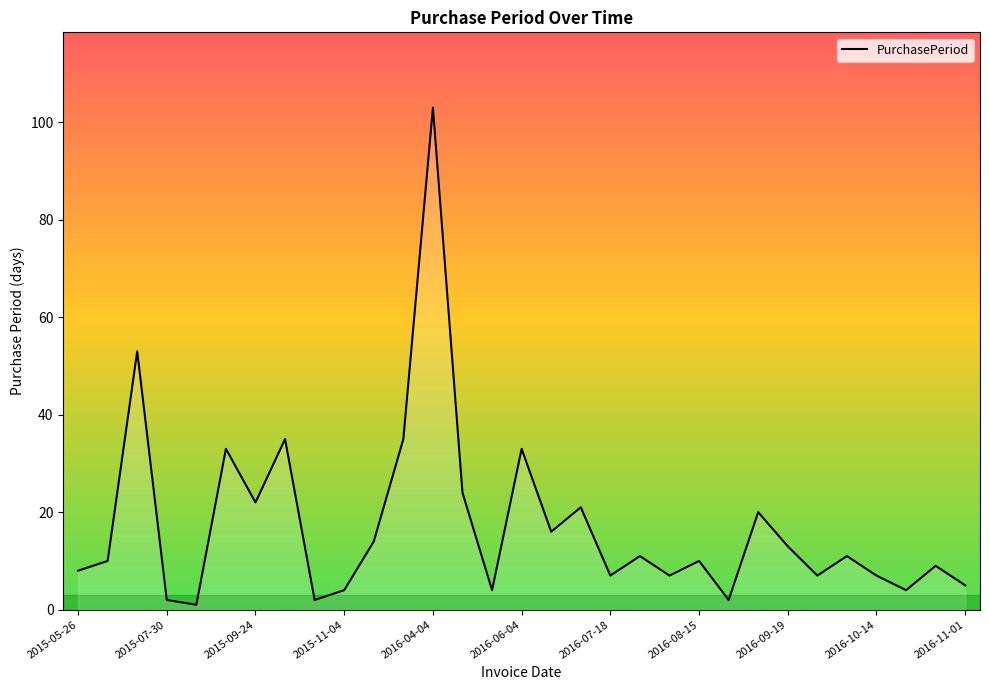

What is the difference between the maximum and minimum values?

102